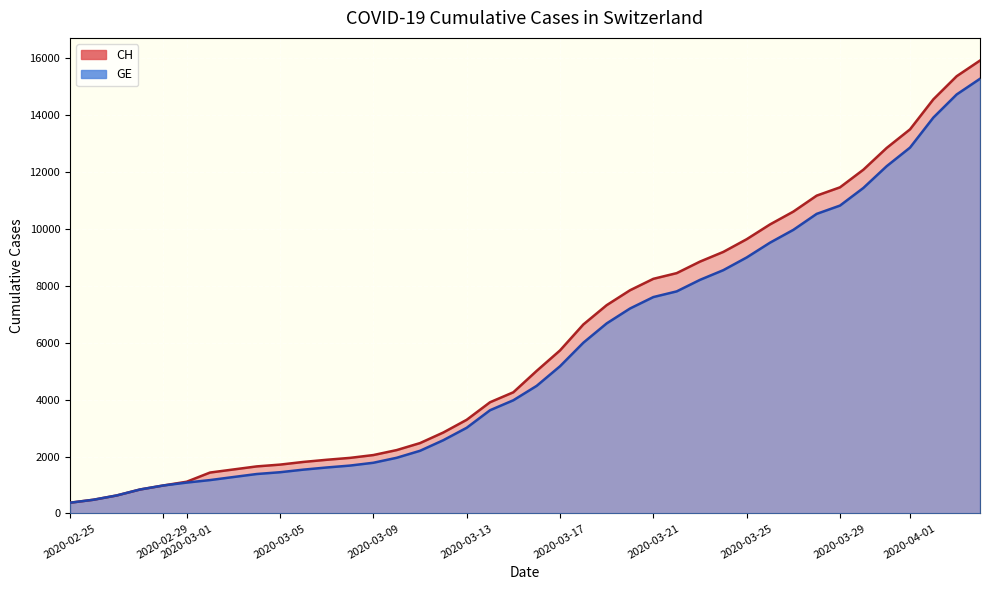

What is the maximum value for GE?

15284